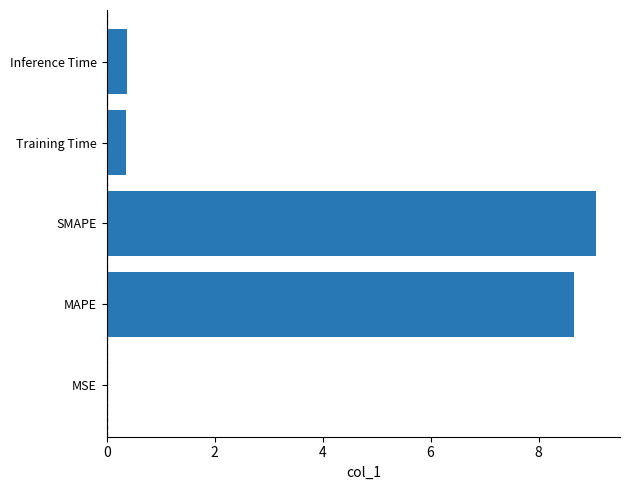

Is it true that the value at SMAPE is 9.1?

True